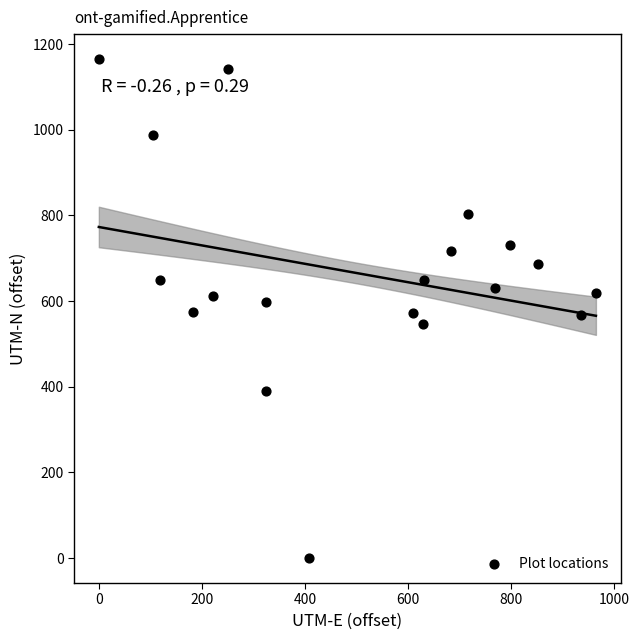

What is the range of Y values (max minus min)?

1165